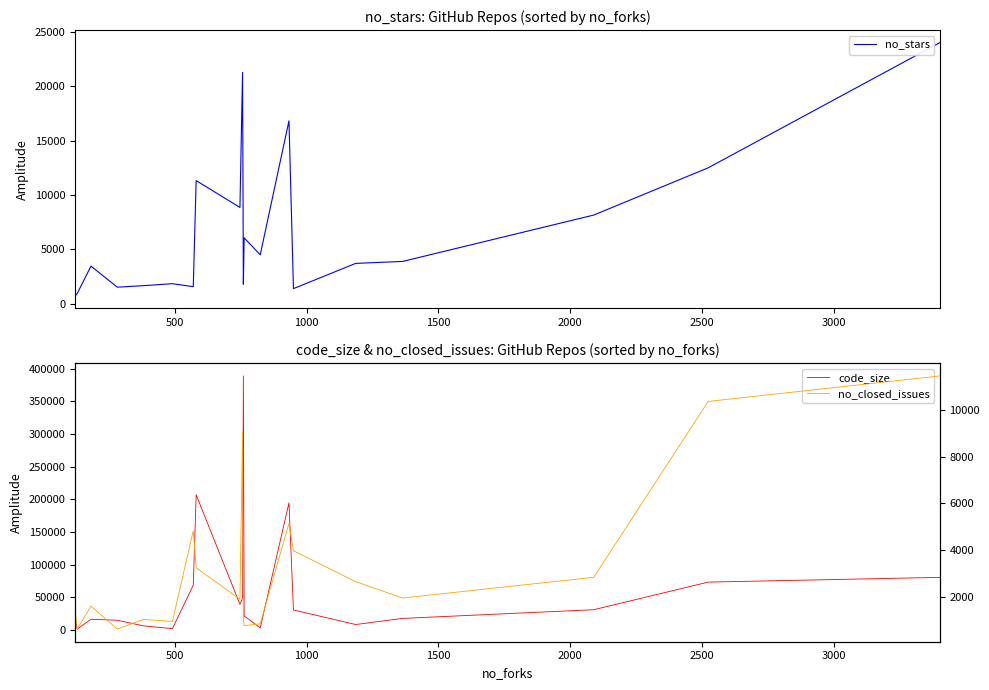

True or false: code_size and no_closed_issues cross at least once.

False